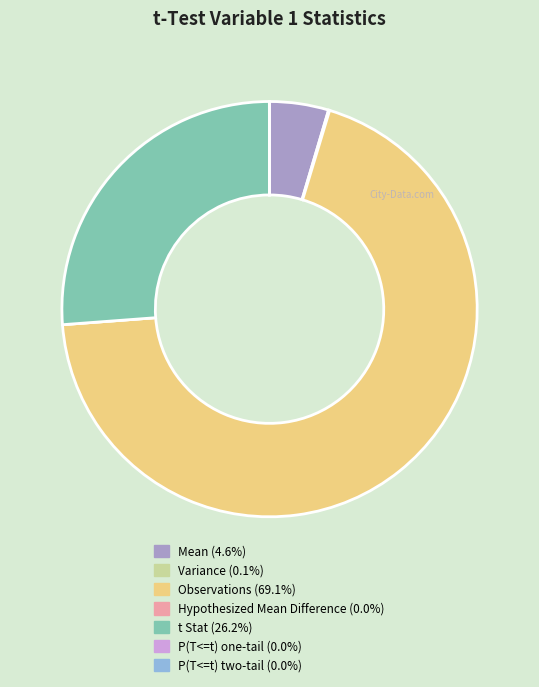

Does Observations (69.1%) represent more than half of the total?

Yes